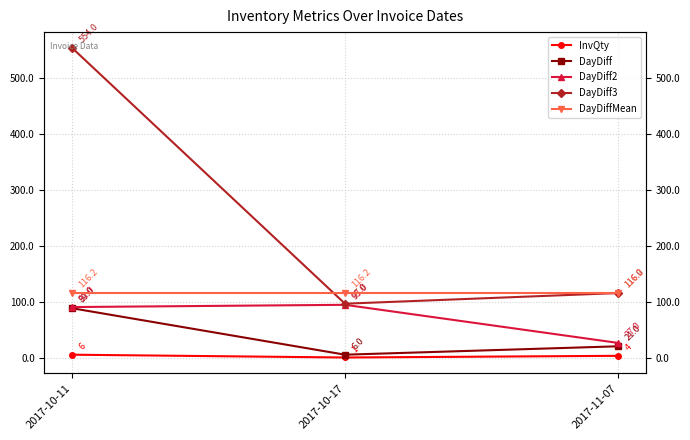

At 2017-10-17, list the series in order from largest to smallest.

DayDiffMean, DayDiff3, DayDiff2, DayDiff, InvQty